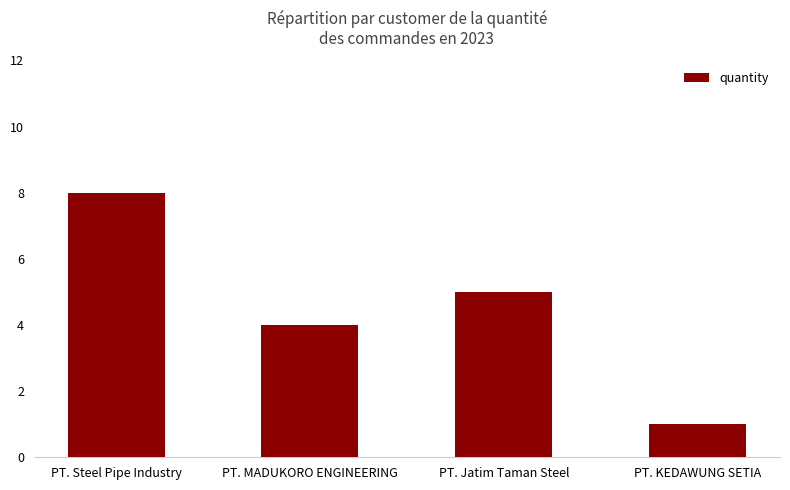

Does the chart contain stacked bars?

No